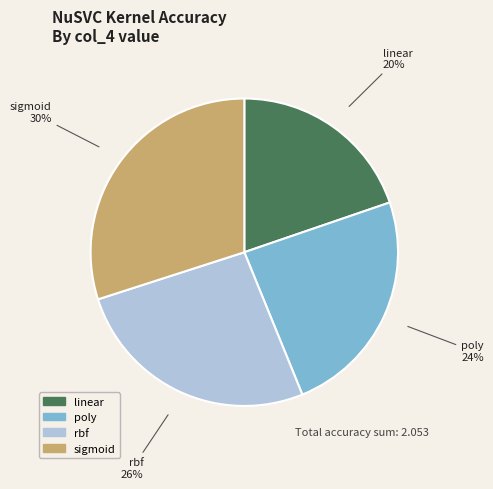

To the nearest percent, what portion does poly represent?

24%